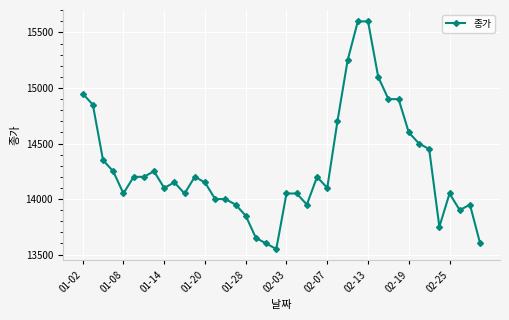

True or false: there are more than 0 points higher than both neighbors.

True